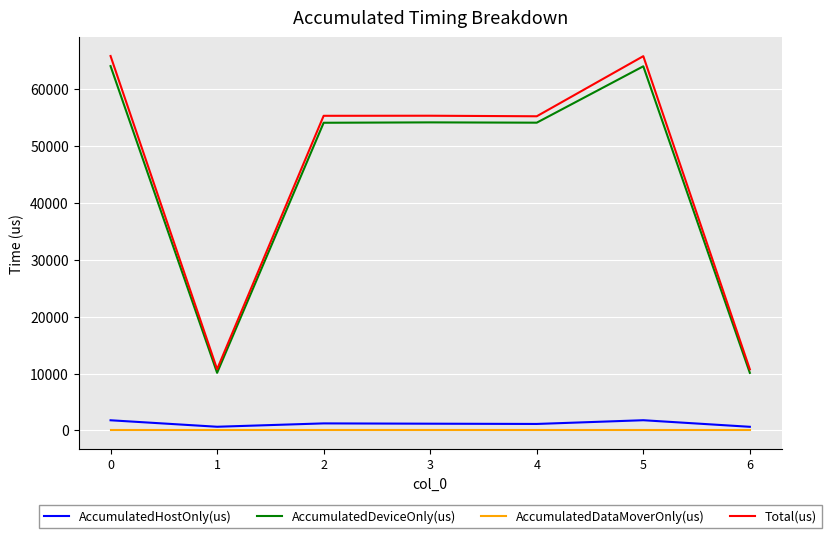

What value does the AccumulatedHostOnly(us) series have at 0?

1773.6